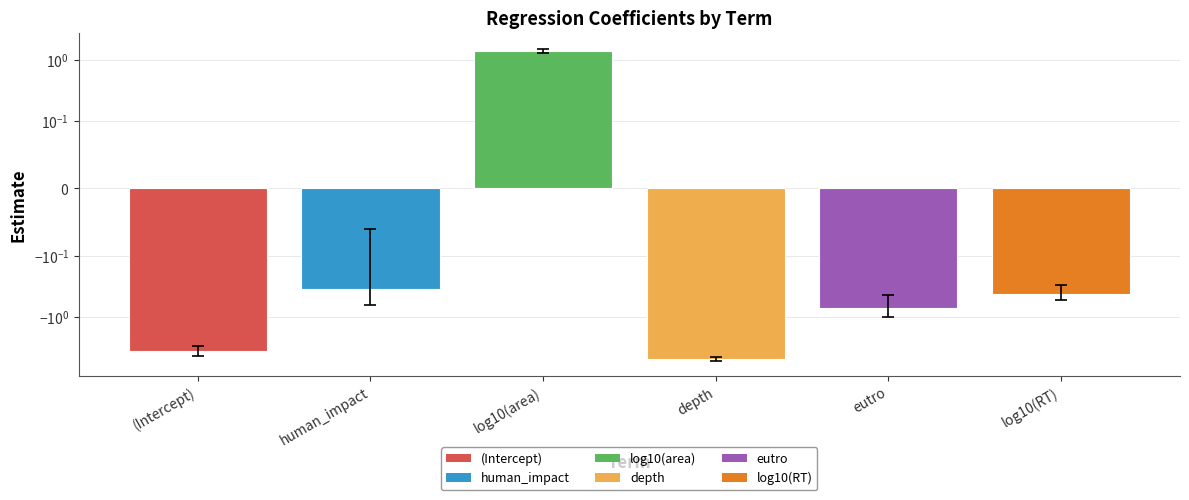

The value at human_impact is -0.1. True or false?

False